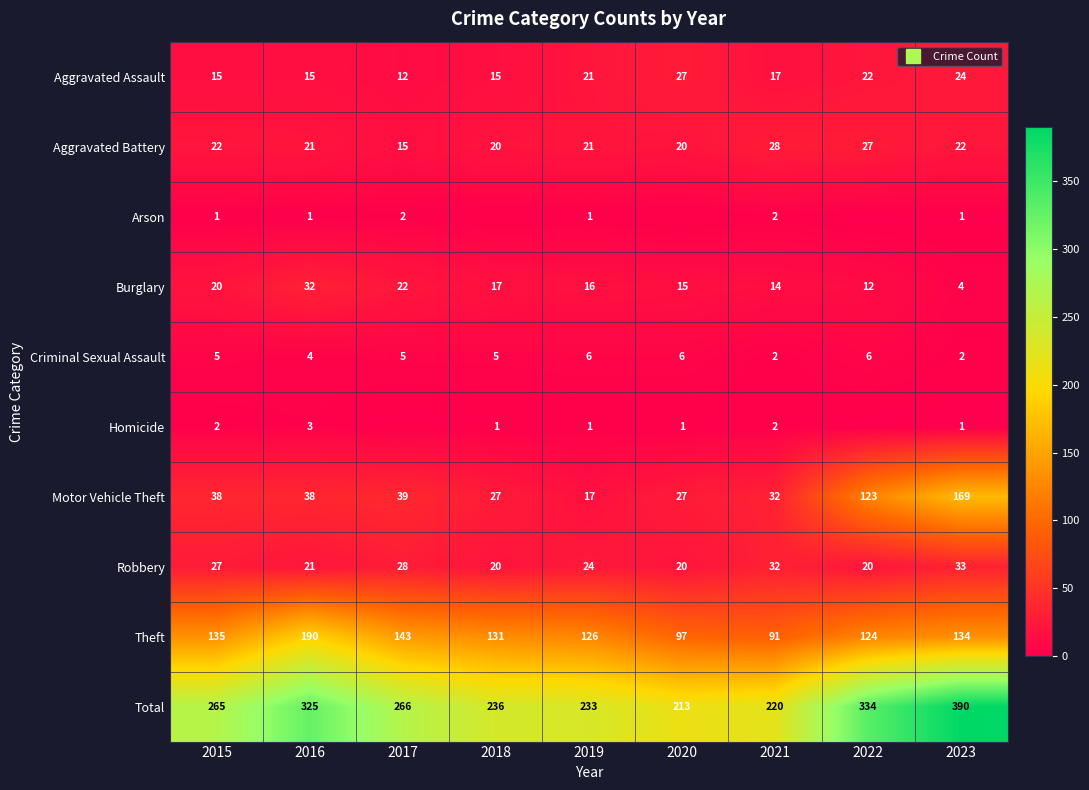

Between 2019 and 2020, which is larger?

2020